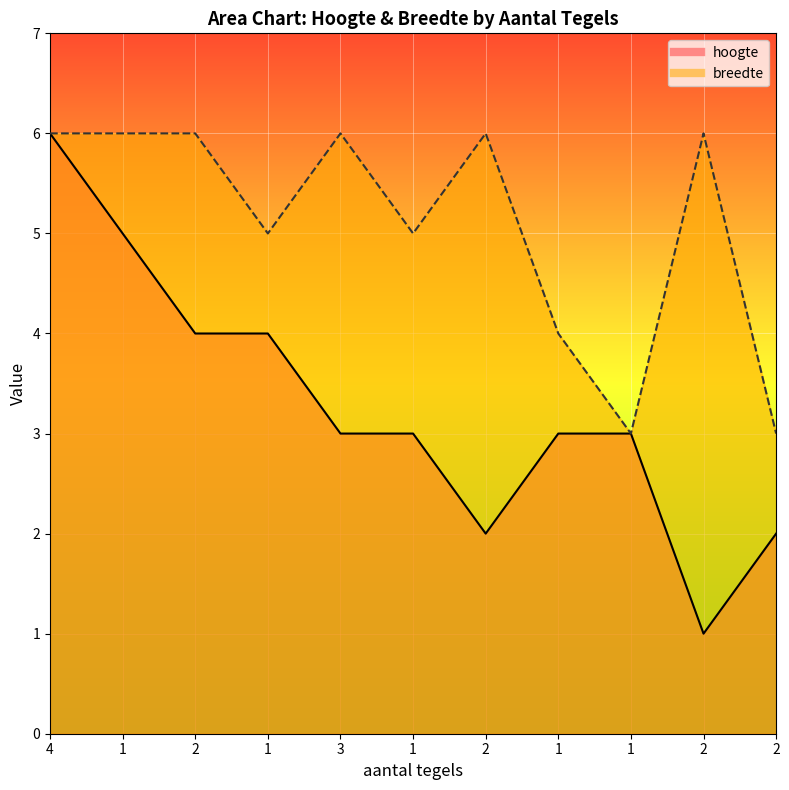

What are all the series names shown in the legend?

hoogte, breedte